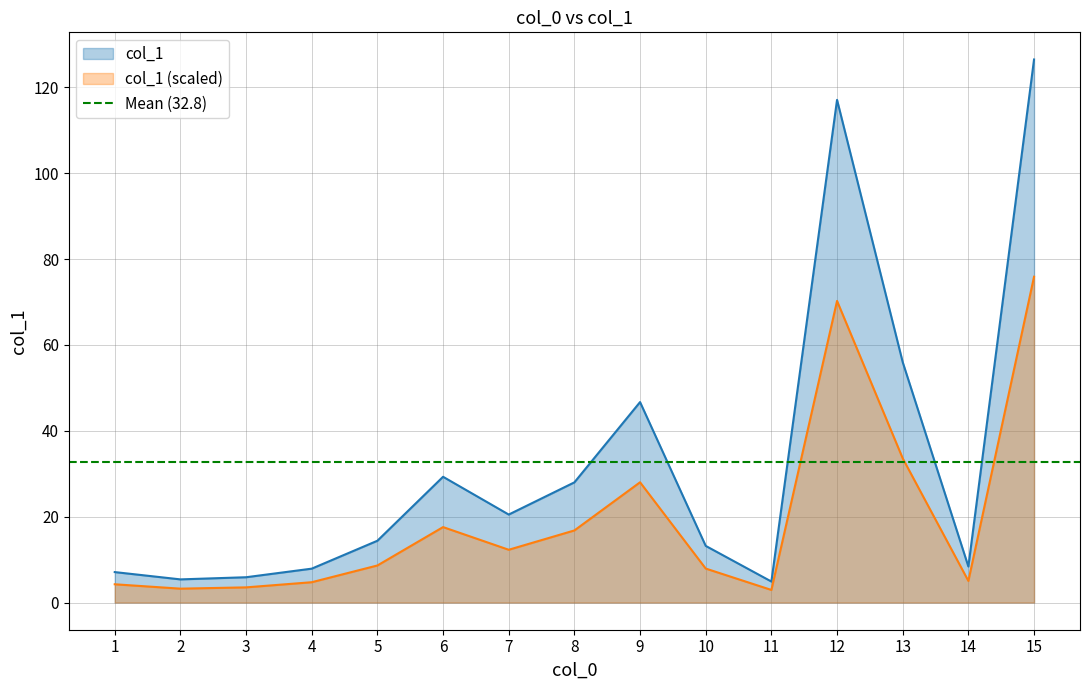

Rank the categories by value from lowest to highest.

11, 2, 3, 1, 4, 14, 10, 5, 7, 8, 6, 9, 13, 12, 15